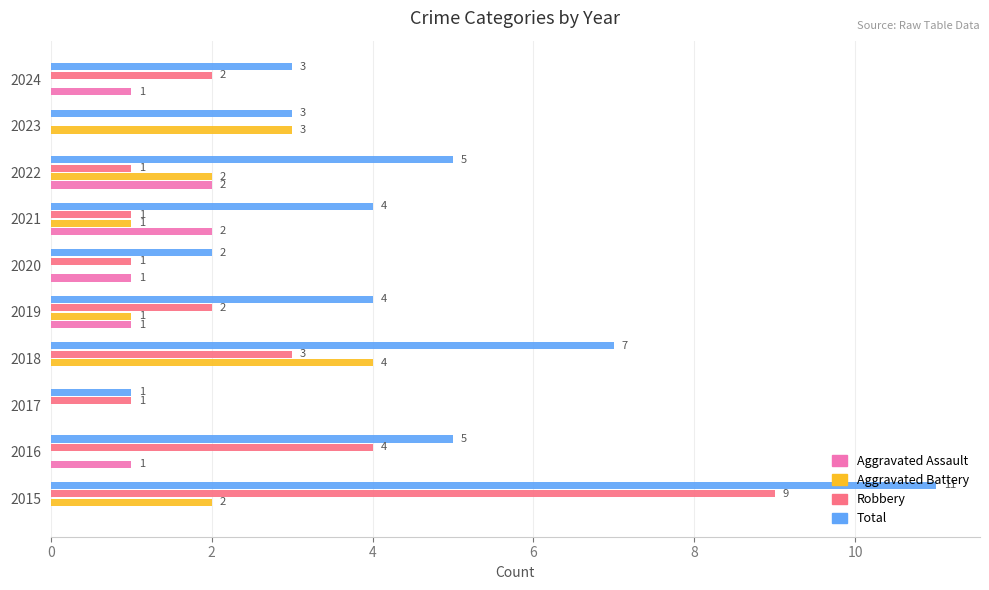

Which series changed the most between 2015 and 2017?

Total